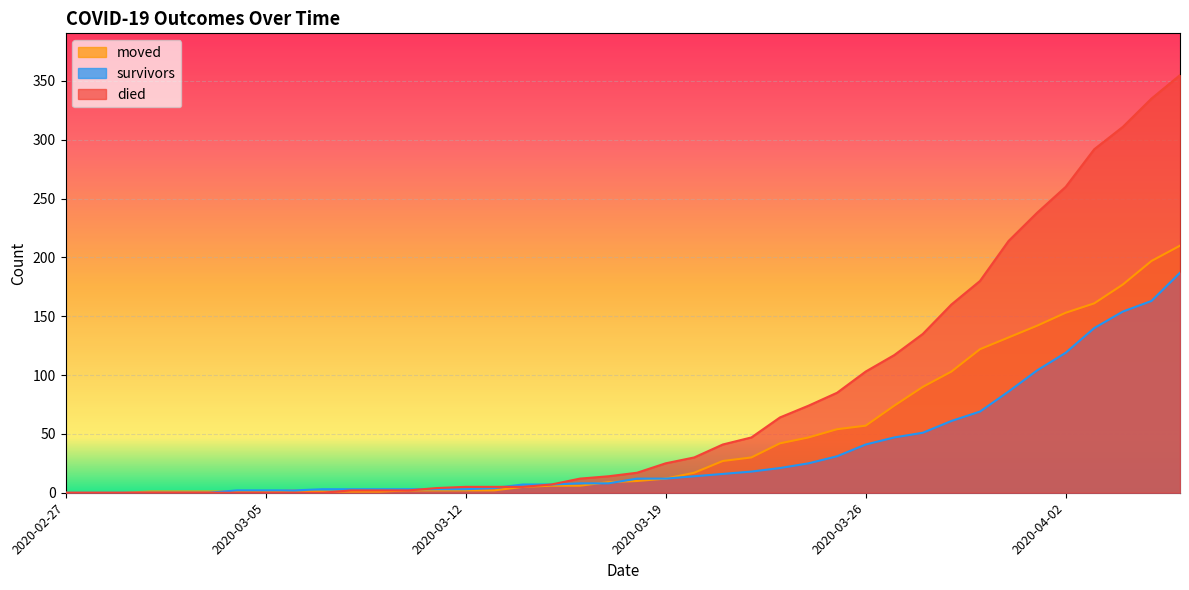

At which label does moved reach its peak?

2020-04-06